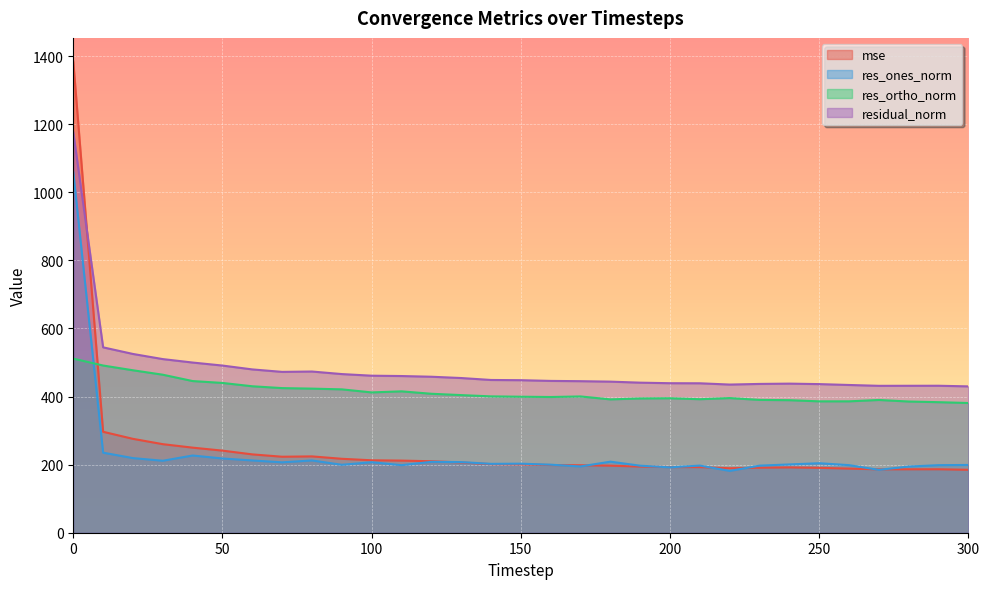

What is the difference between the second highest and minimum values in the res_ones_norm series?

53.5